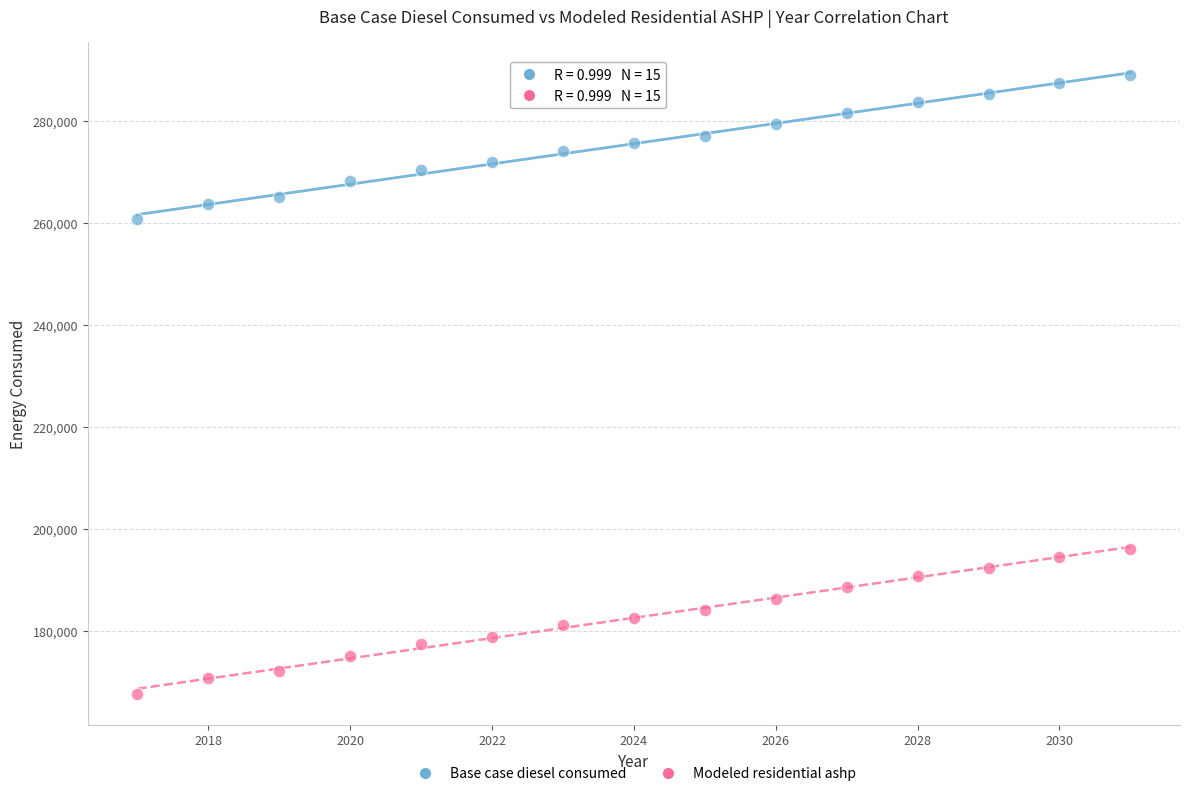

Across all data points, what is the range of X values (max minus min)?

14.0